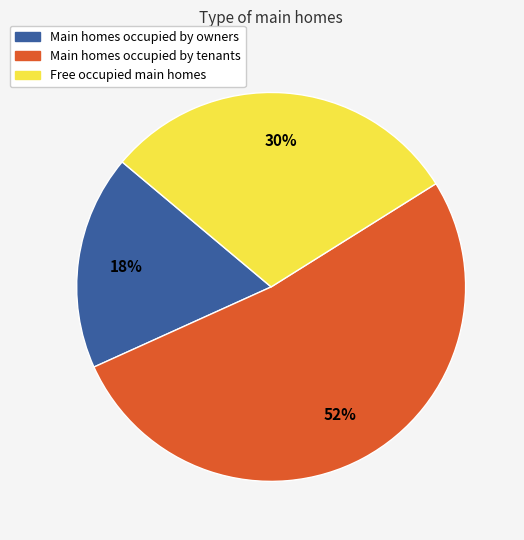

Is there a majority slice in this chart?

Yes